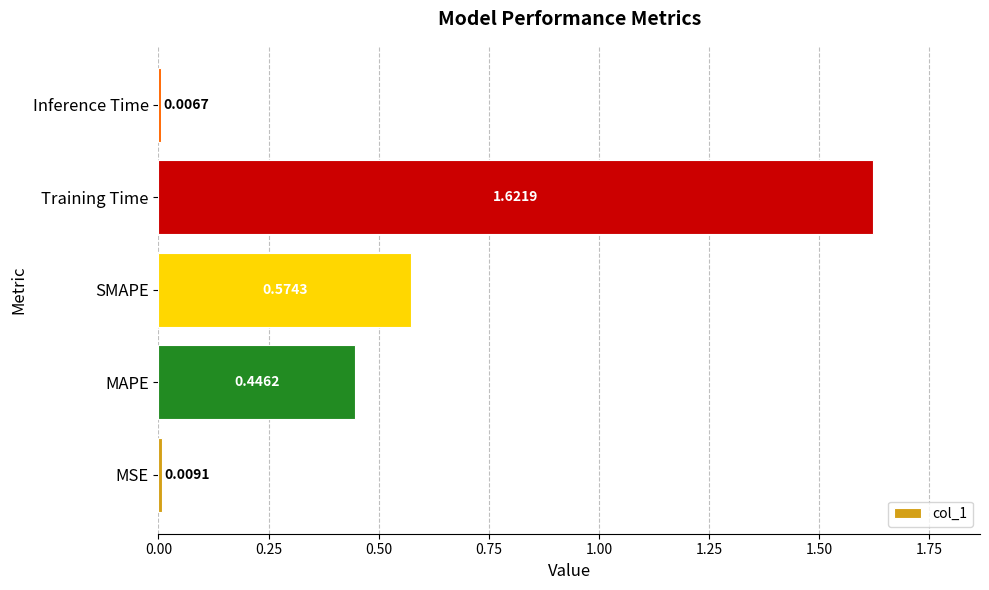

Rank the categories by value from lowest to highest.

Inference Time, MSE, MAPE, SMAPE, Training Time